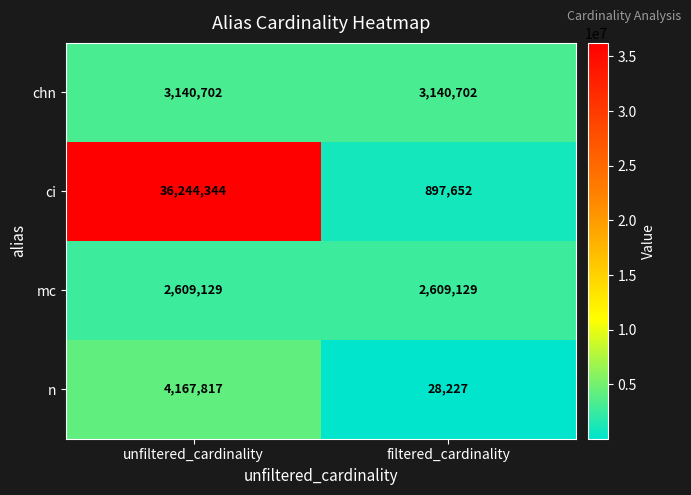

Between unfiltered_cardinality and filtered_cardinality, which series saw the biggest shift?

ci